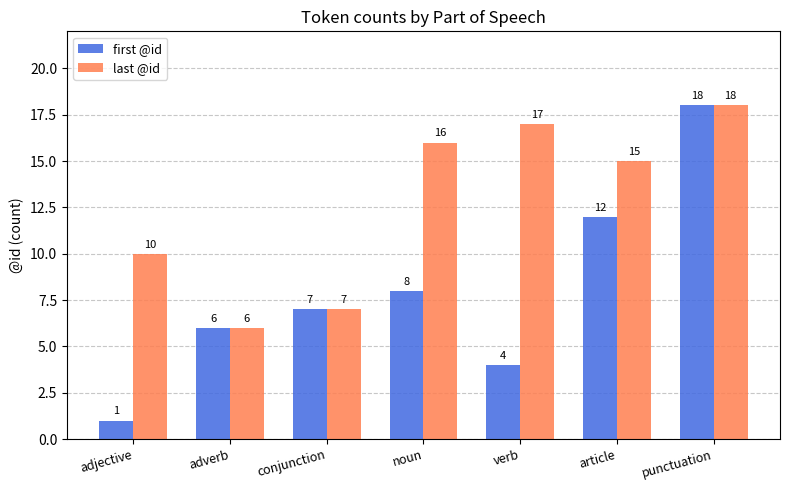

At which label does last @id reach its peak?

punctuation